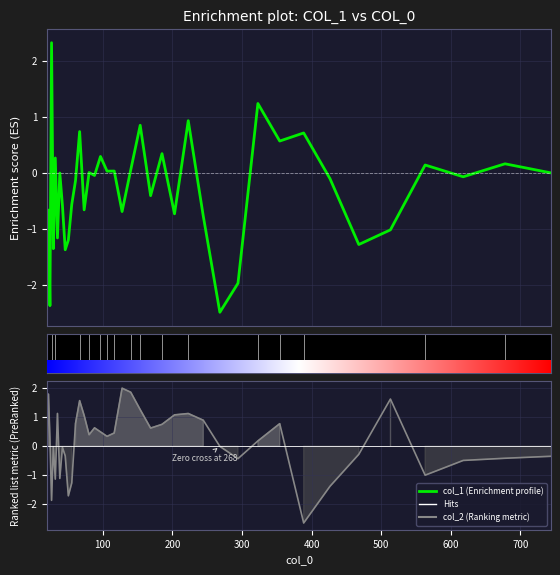

List the series in order of their peak value, highest first.

col_1, col_2